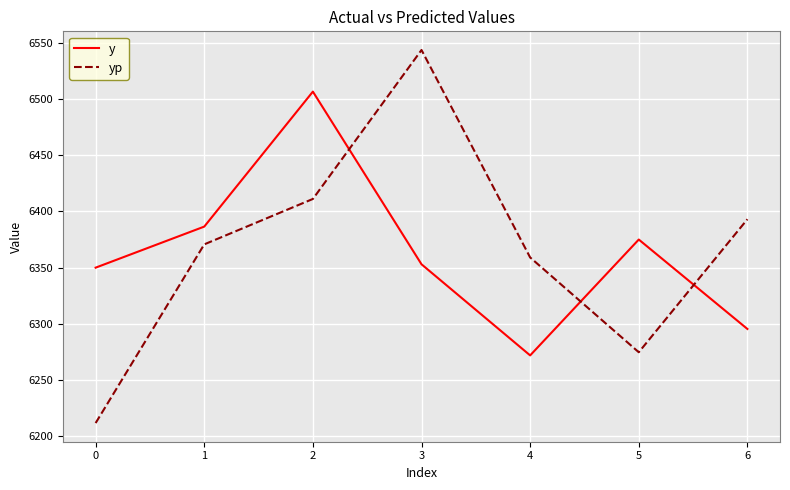

List the series in order of their peak value, lowest first.

y, yp